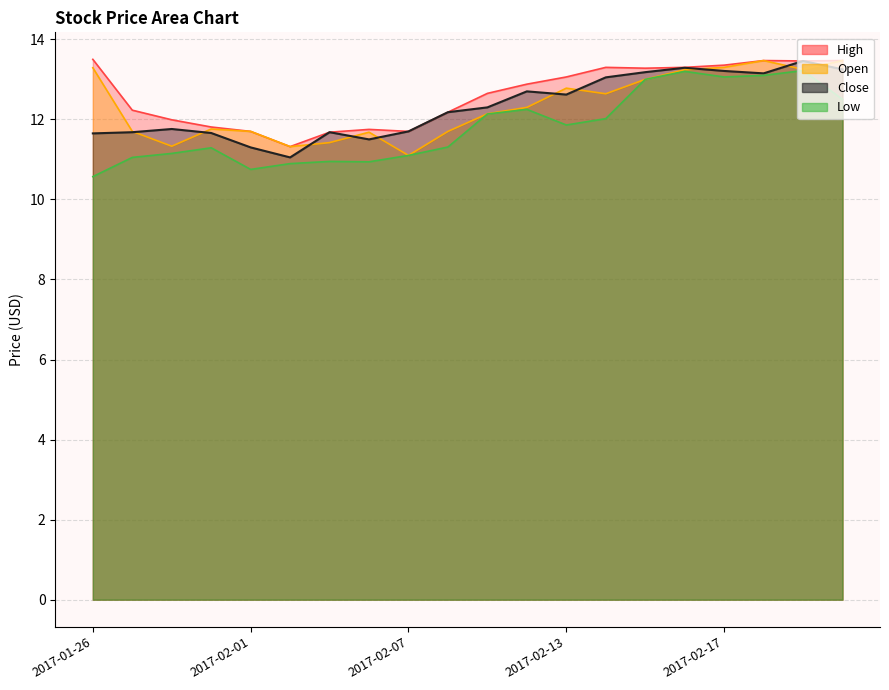

What is the difference between the Open values at 2017-02-03 and 2017-02-09?

0.7